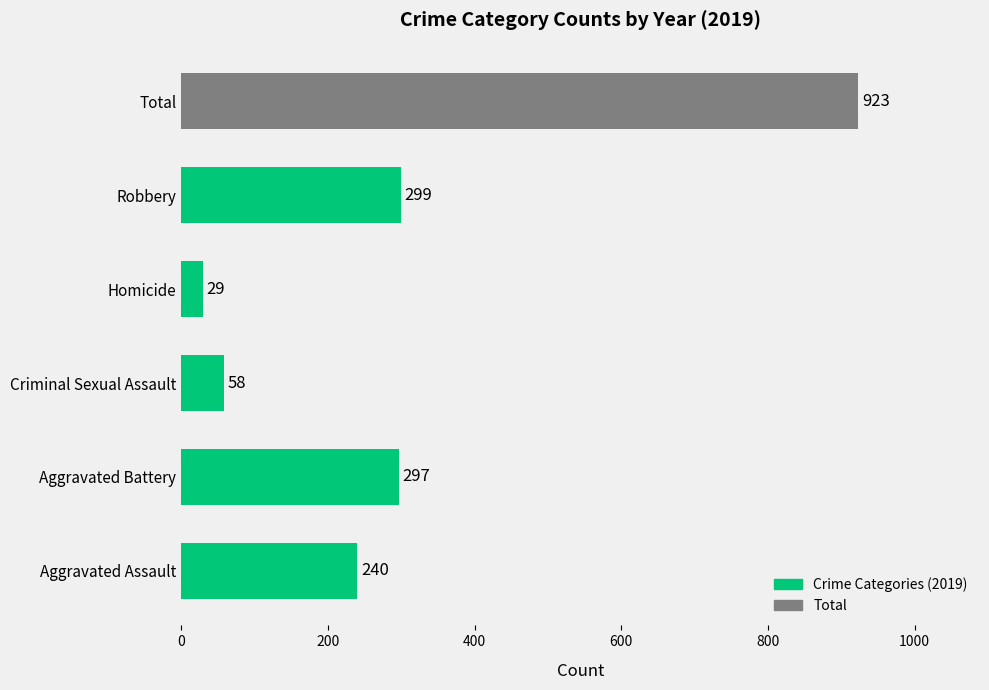

Reading bottom to top, what are all the values shown in this chart?

Aggravated Assault=240	Aggravated Battery=297	Criminal Sexual Assault=58	Homicide=29	Robbery=299	Total=923